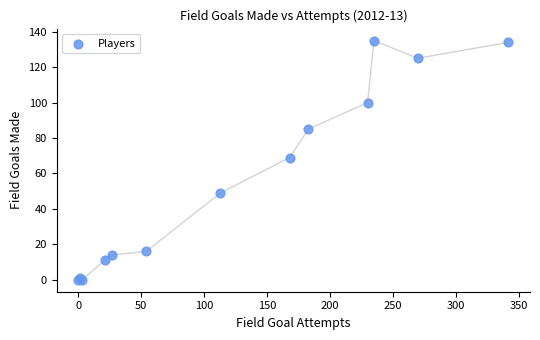

What Y value in the scatter plot is closest to 67?

69